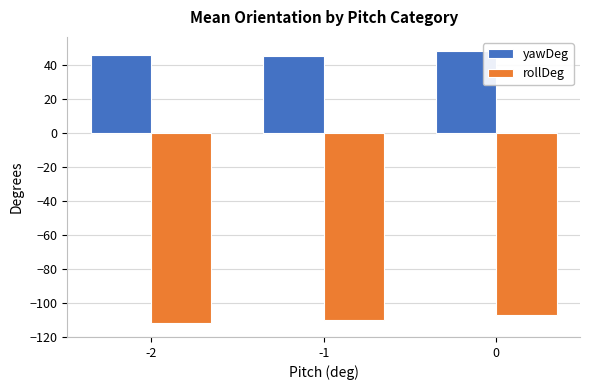

Reading right to left, list all the values displayed in this chart.

yawDeg: 0=48.3	-1=45.0	-2=45.9
rollDeg: 0=-107.3	-1=-110.3	-2=-112.0